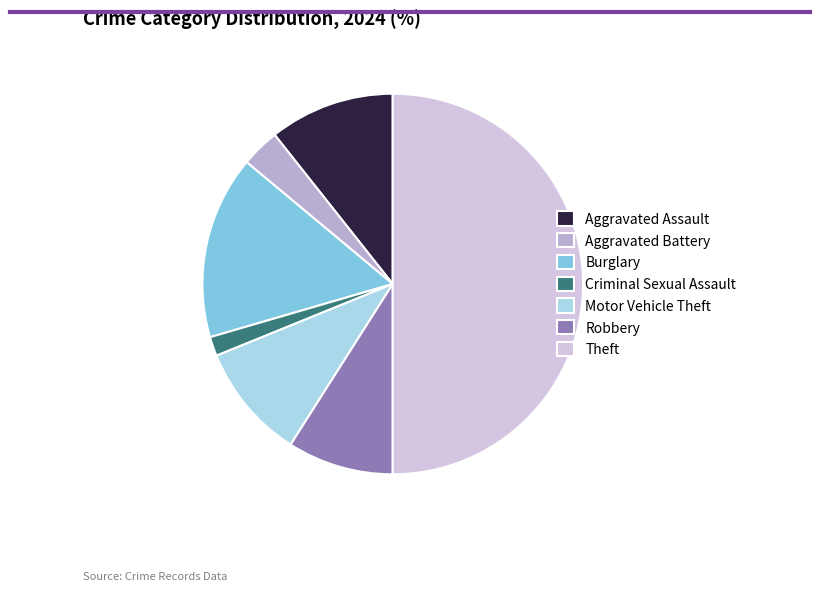

Is Robbery the majority of the pie?

No